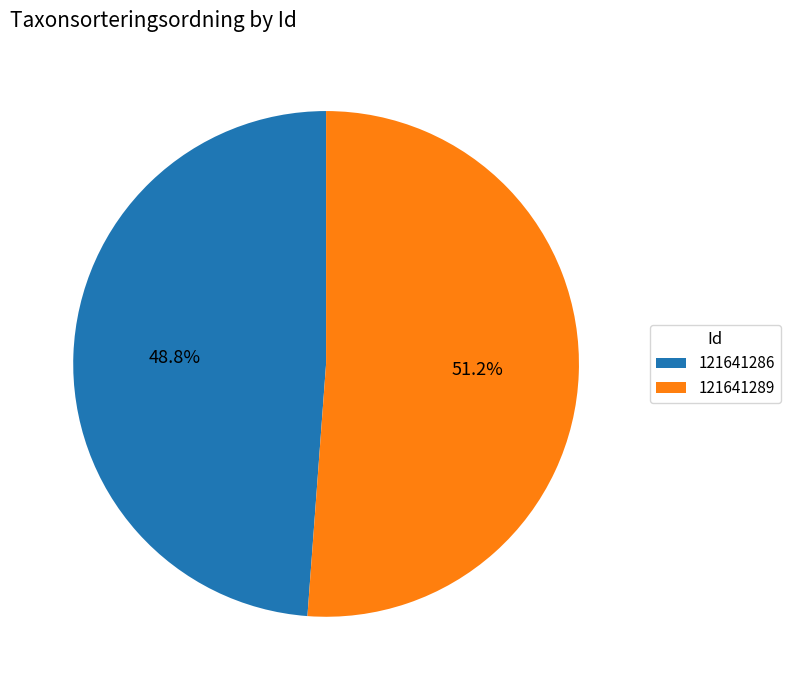

How many slices are in this pie chart?

2